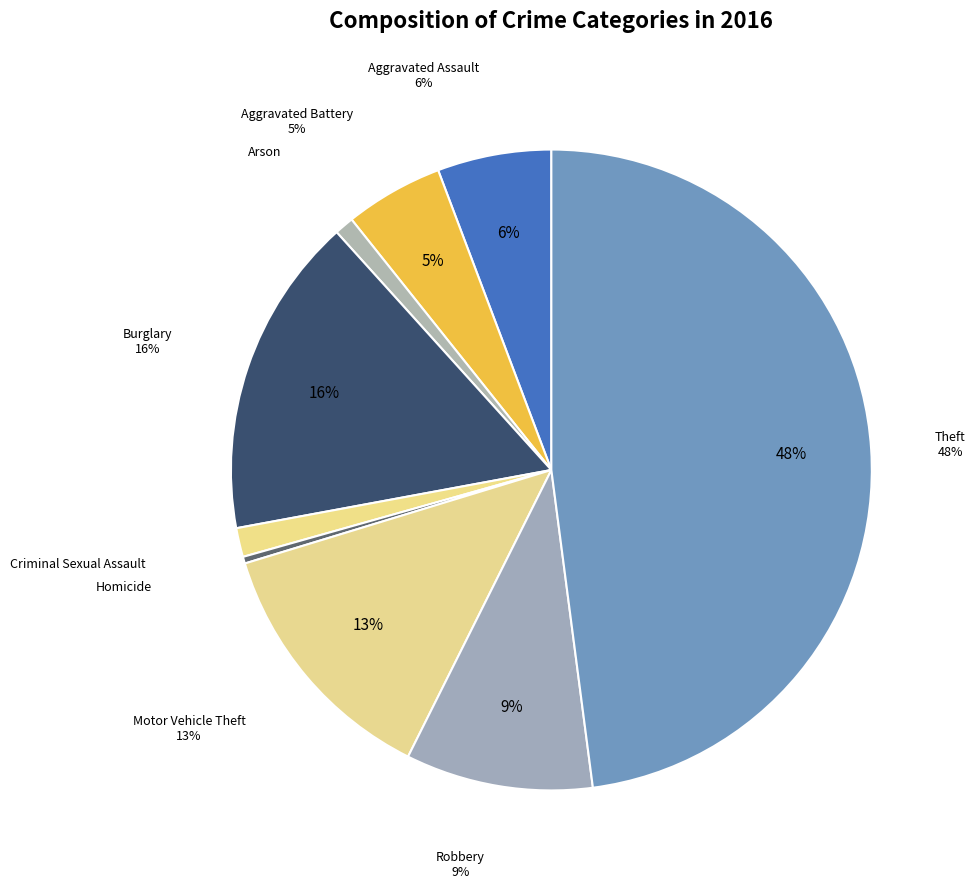

True or false: Aggravated Battery accounts for 10% of the total.

False